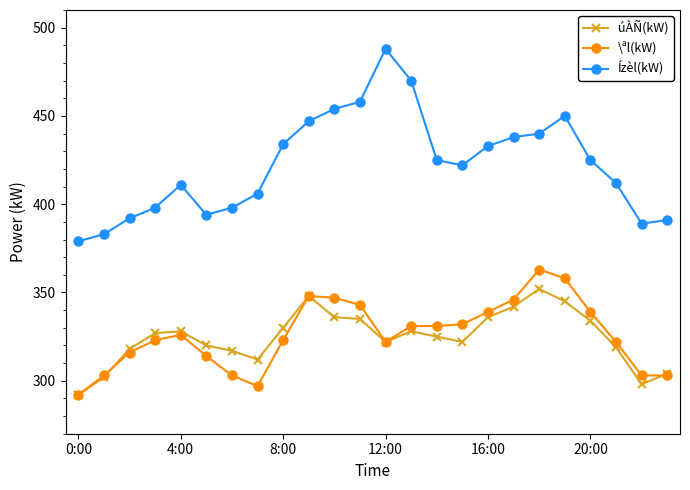

Which series has the largest range (max minus min)?

Ízèl(kW)